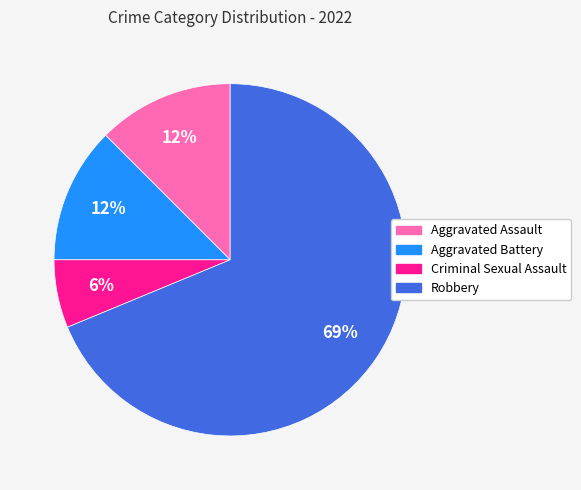

Combined, do Aggravated Assault and Robbery account for over 50%?

Yes